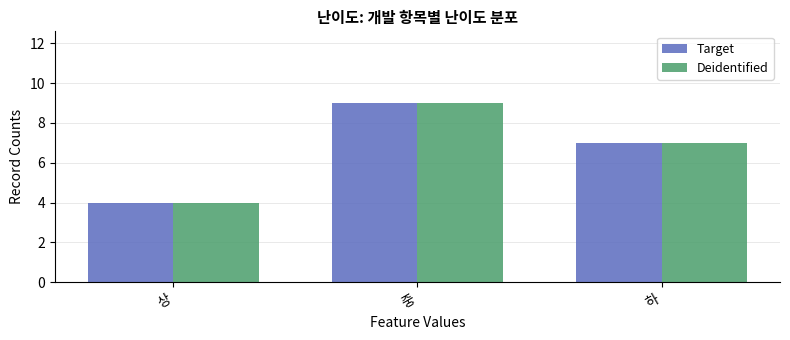

What is the label of the 3rd bar from the right?

상